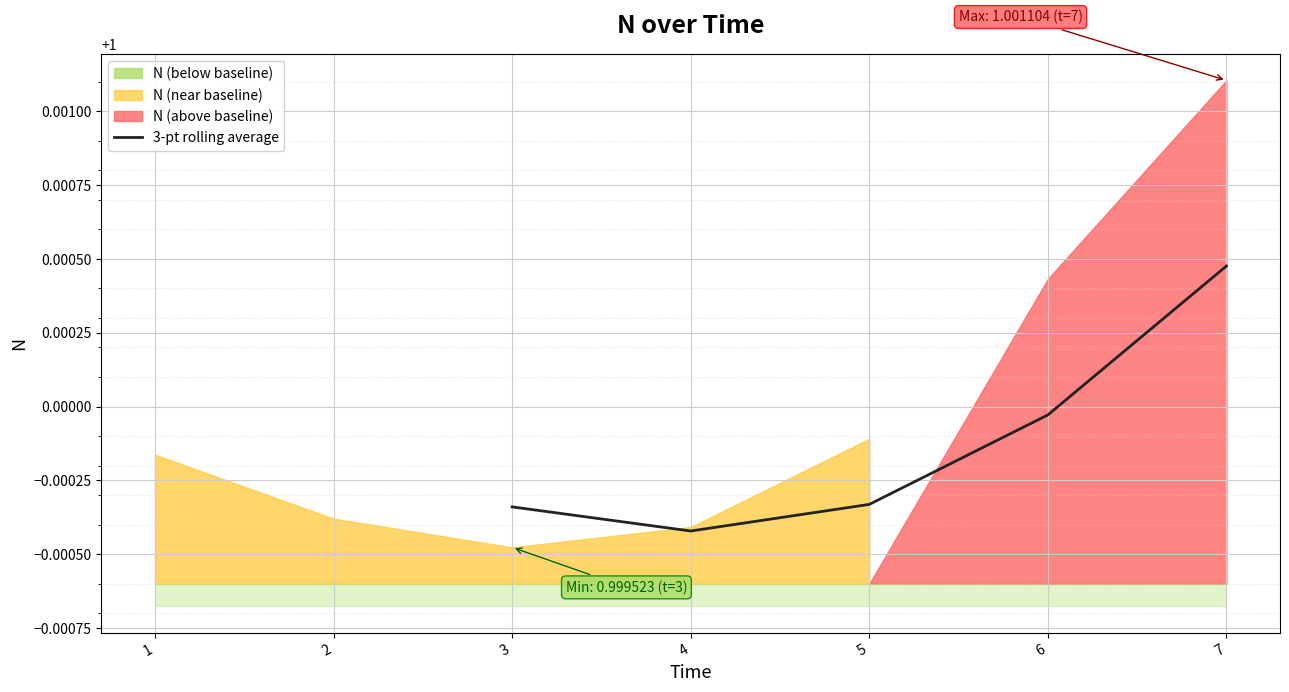

Which category has the lowest value in the 3-pt rolling average series?

4